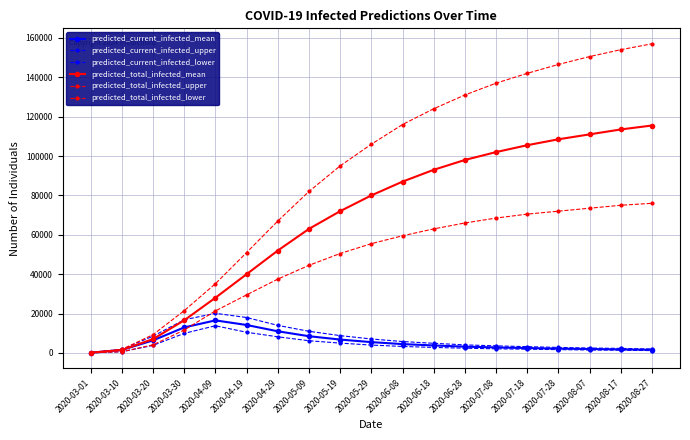

Does the chart display data point markers on the line(s)?

Yes